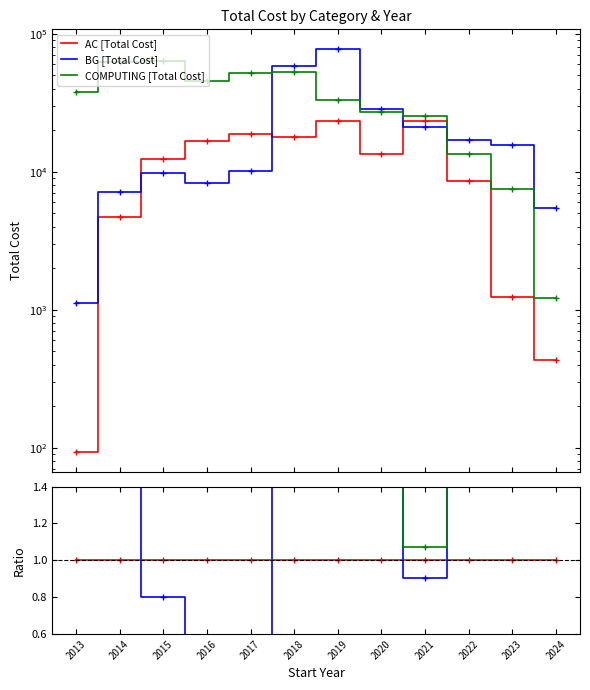

Where is COMPUTING [Total Cost] nearest to the value 32442?

2019